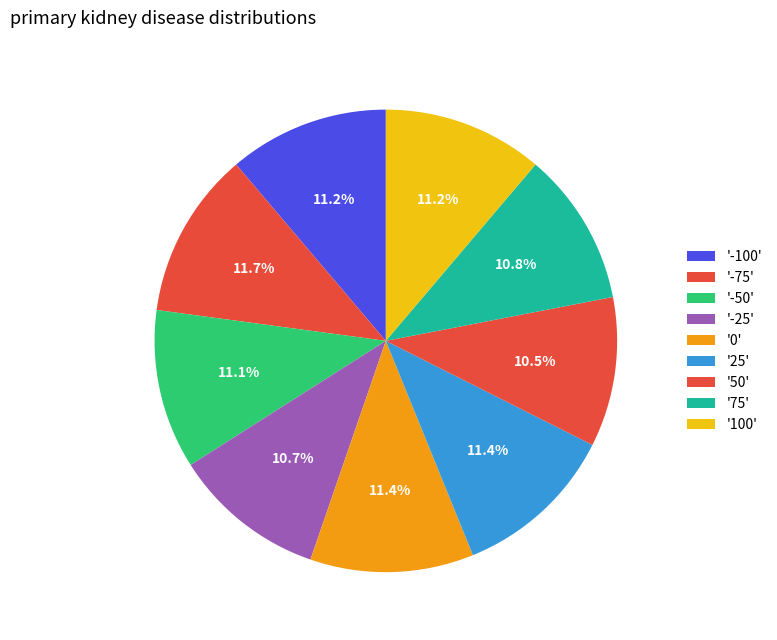

Count the number of slices in the pie.

9